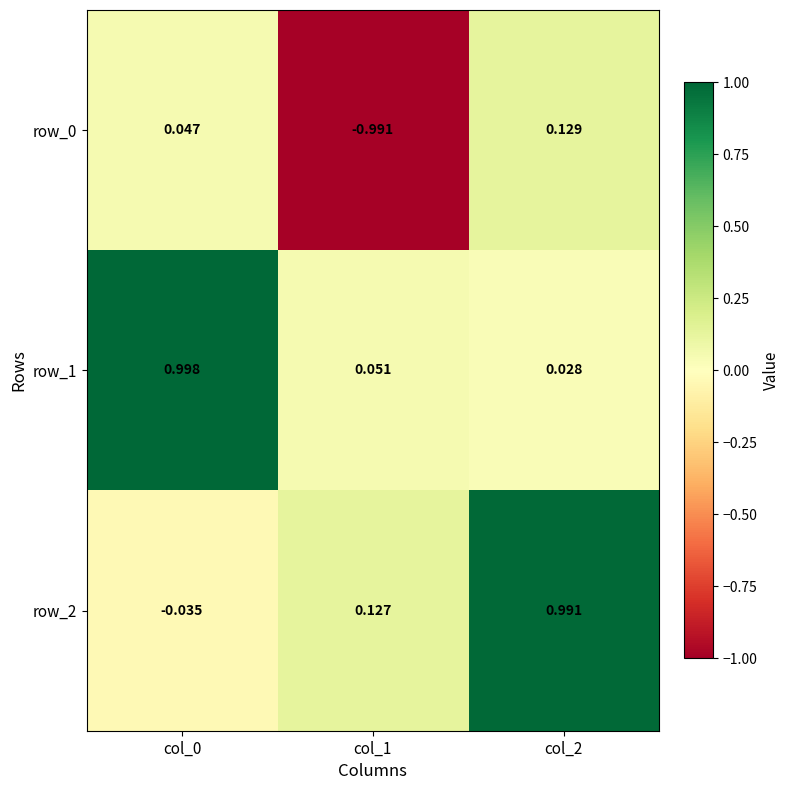

At how many categories does at least one series exceed 0?

3